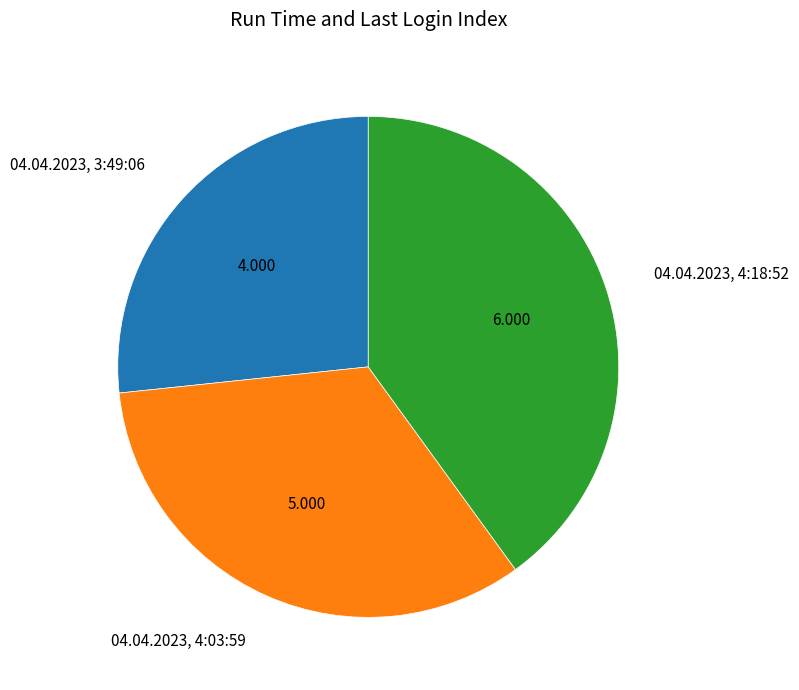

Do 04.04.2023, 4:18:52 and 04.04.2023, 3:49:06 together represent more than half of the pie?

Yes